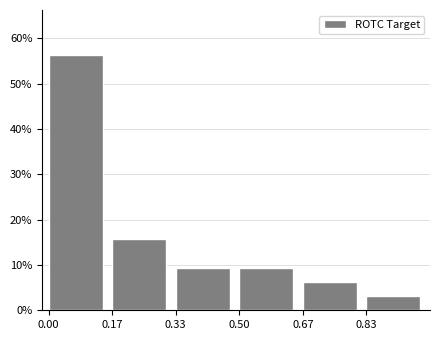

What is the value of the 4th bar from the left?

9.4